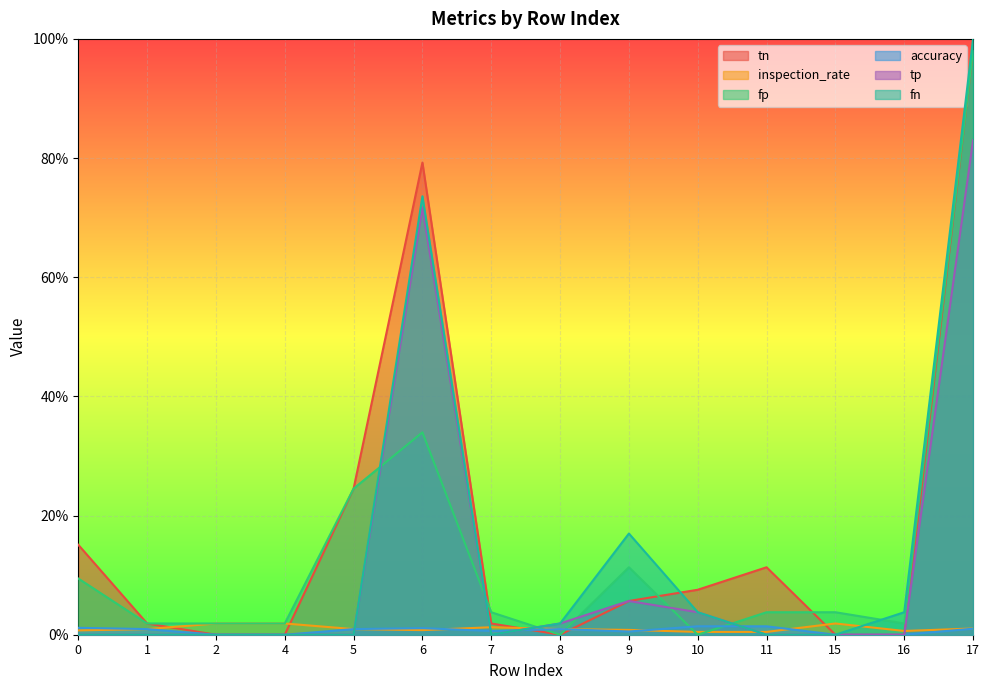

Reading left to right, transcribe all the data shown in this chart.

tn: 0=0.2	1=0.0	2=0.0	4=0.0	5=0.2	6=0.8	7=0.0	8=0.0	9=0.1	10=0.1	11=0.1	15=0.0	16=0.0	17=1.0
inspection_rate: 0=0.0	1=0.0	2=0.0	4=0.0	5=0.0	6=0.0	7=0.0	8=0.0	9=0.0	10=0.0	11=0.0	15=0.0	16=0.0	17=0.0
fp: 0=0.1	1=0.0	2=0.0	4=0.0	5=0.2	6=0.3	7=0.0	8=0.0	9=0.1	10=0.0	11=0.0	15=0.0	16=0.0	17=1.0
accuracy: 0=0.0	1=0.0	2=0.0	4=0.0	5=0.0	6=0.0	7=0.0	8=0.0	9=0.0	10=0.0	11=0.0	15=0.0	16=0.0	17=0.0
tp: 0=0.0	1=0.0	2=0.0	4=0.0	5=0.0	6=0.7	7=0.0	8=0.0	9=0.1	10=0.0	11=0.0	15=0.0	16=0.0	17=0.8
fn: 0=0.0	1=0.0	2=0.0	4=0.0	5=0.0	6=0.7	7=0.0	8=0.0	9=0.2	10=0.0	11=0.0	15=0.0	16=0.0	17=1.0